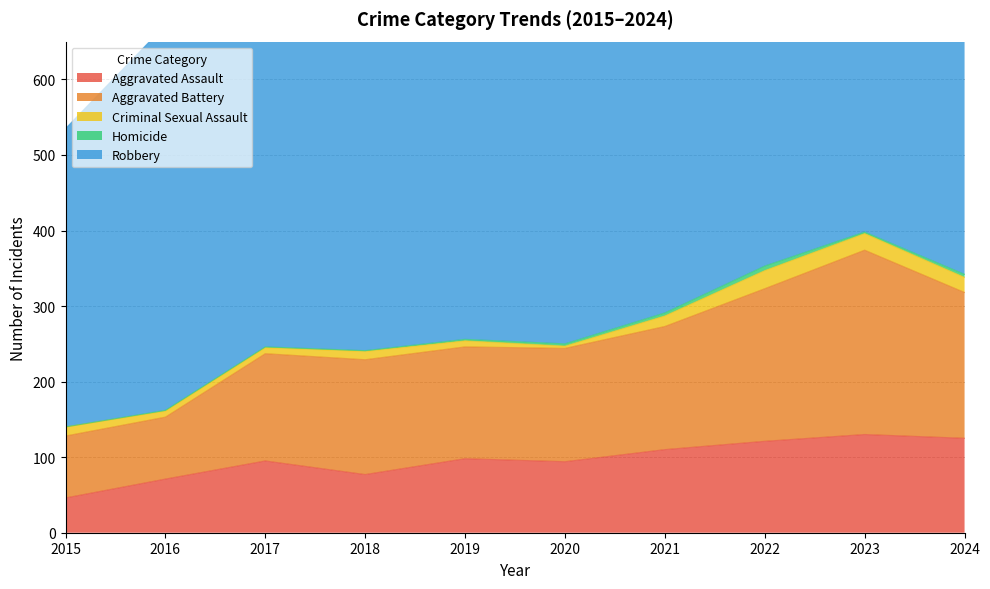

Where does the Homicide series first go above 2?

2020